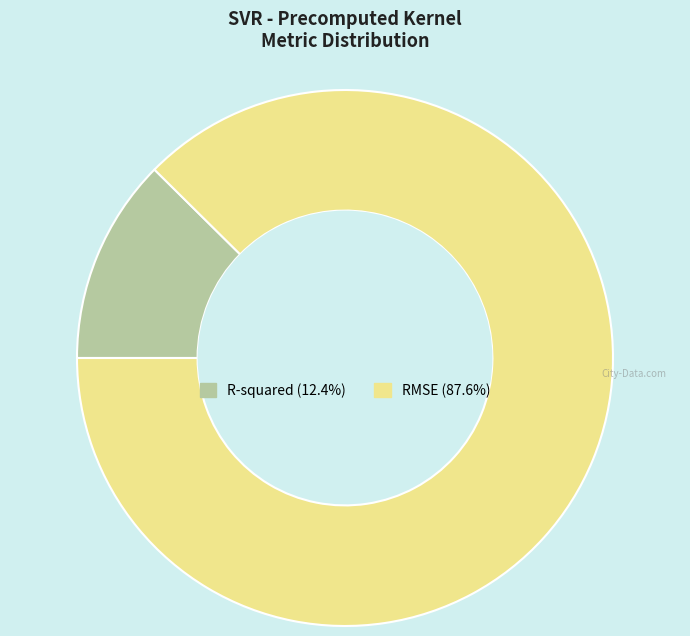

How many segments does this pie chart have?

2